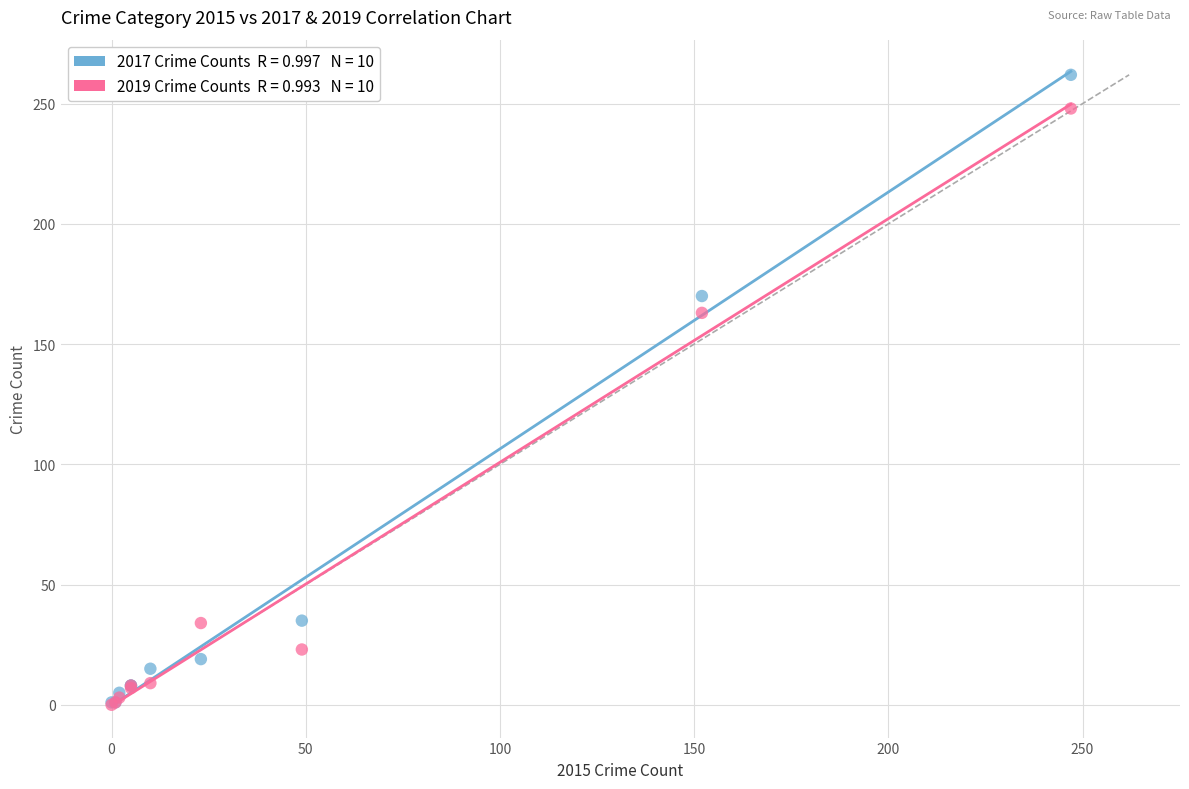

Across all series, what Y value is closest to 131?

163